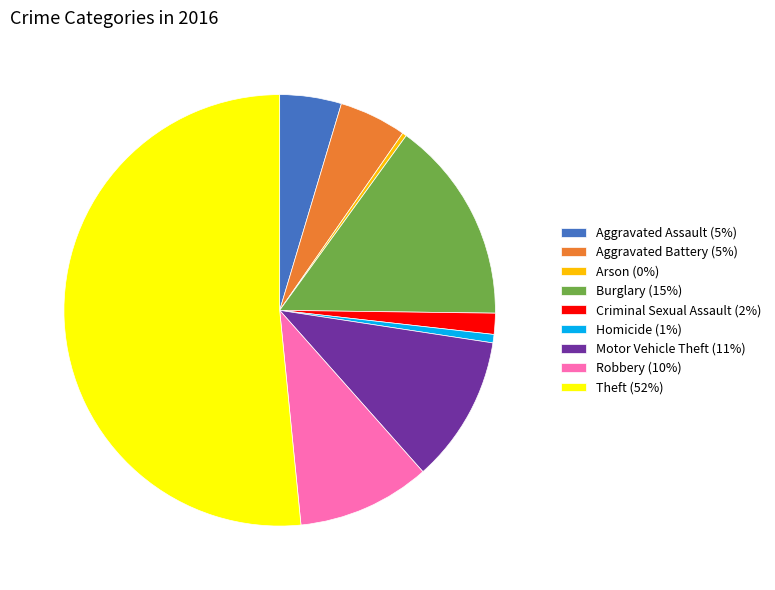

Which slice is the largest?

Theft